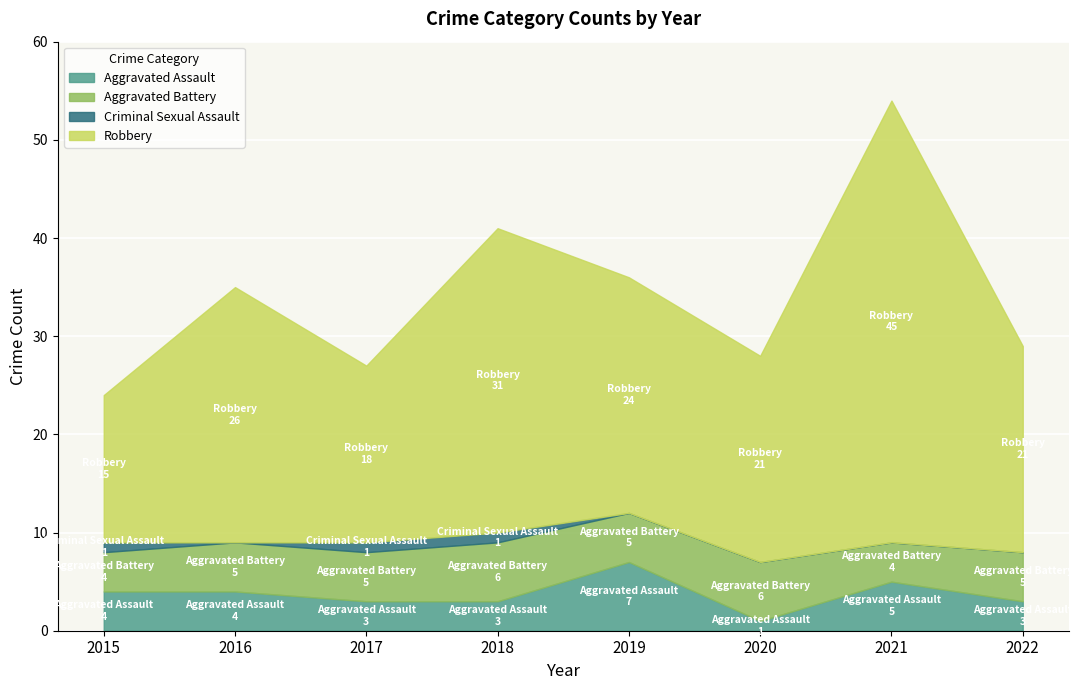

What is the sum of the Robbery values at 2017 and 2019?

42